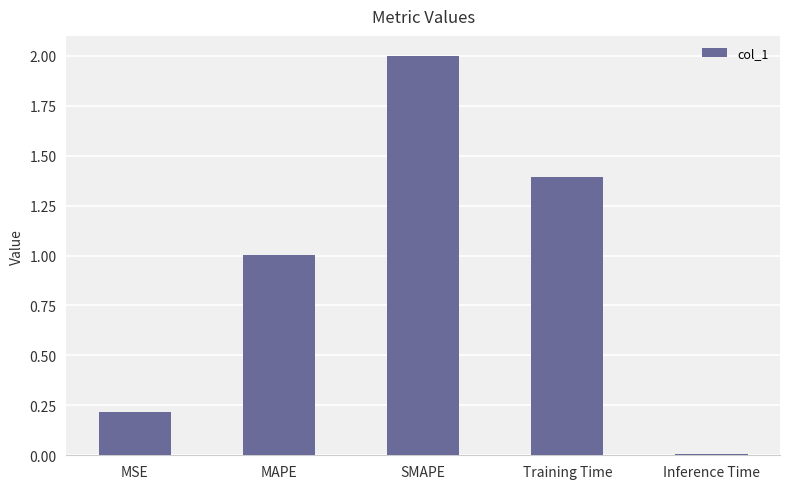

Where is the data nearest to the value 1?

MAPE